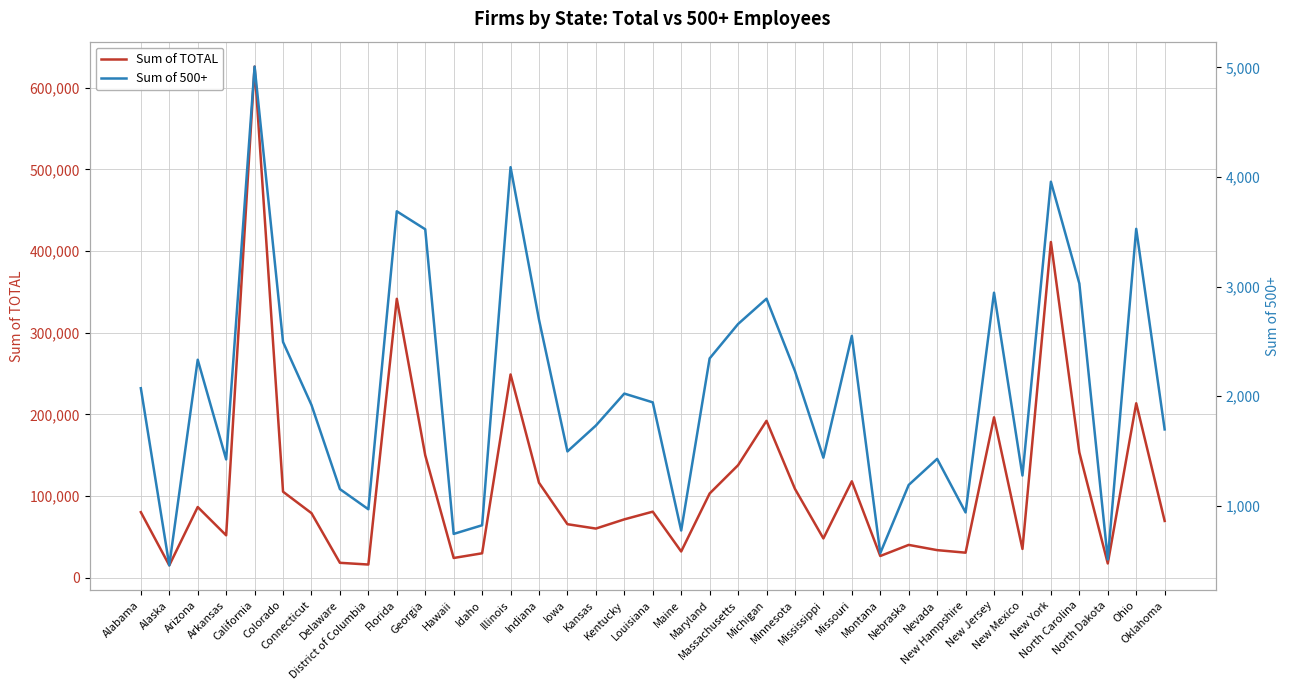

At which category does Sum of 500+ reach its first local peak?

Arizona